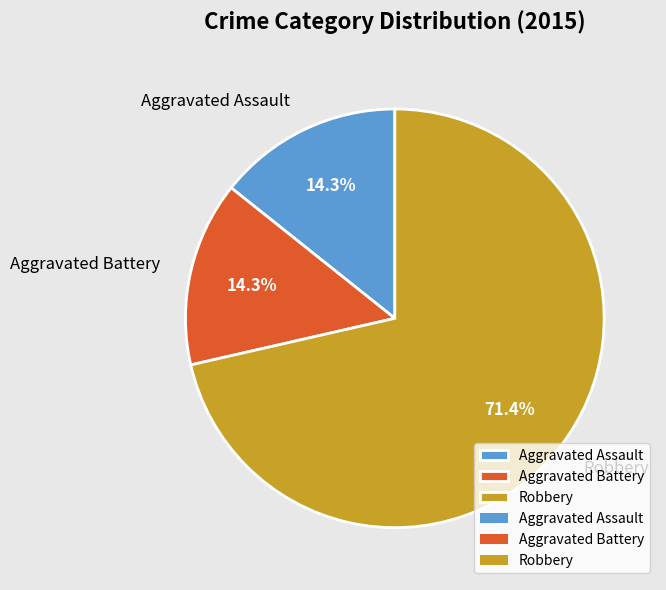

Is there any slice that represents more than half of the pie?

Yes